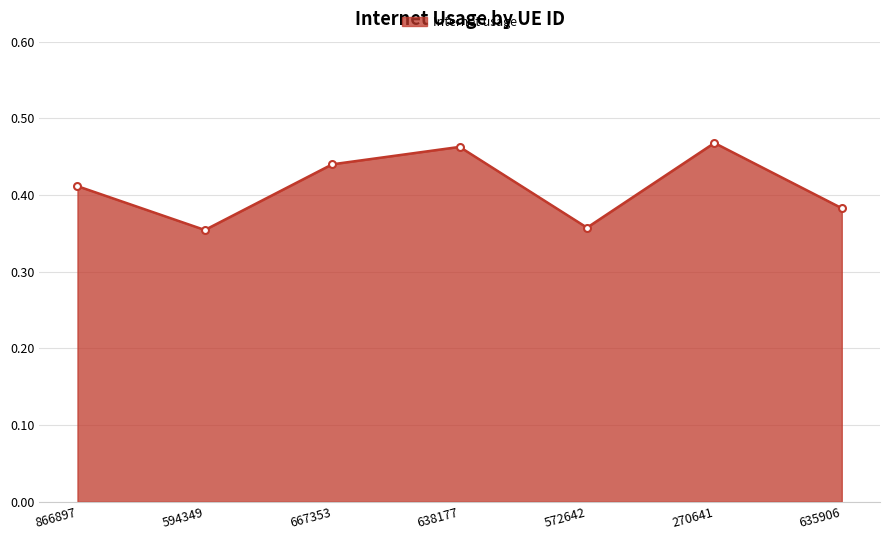

What is the label of the 3rd point from the left?

667353